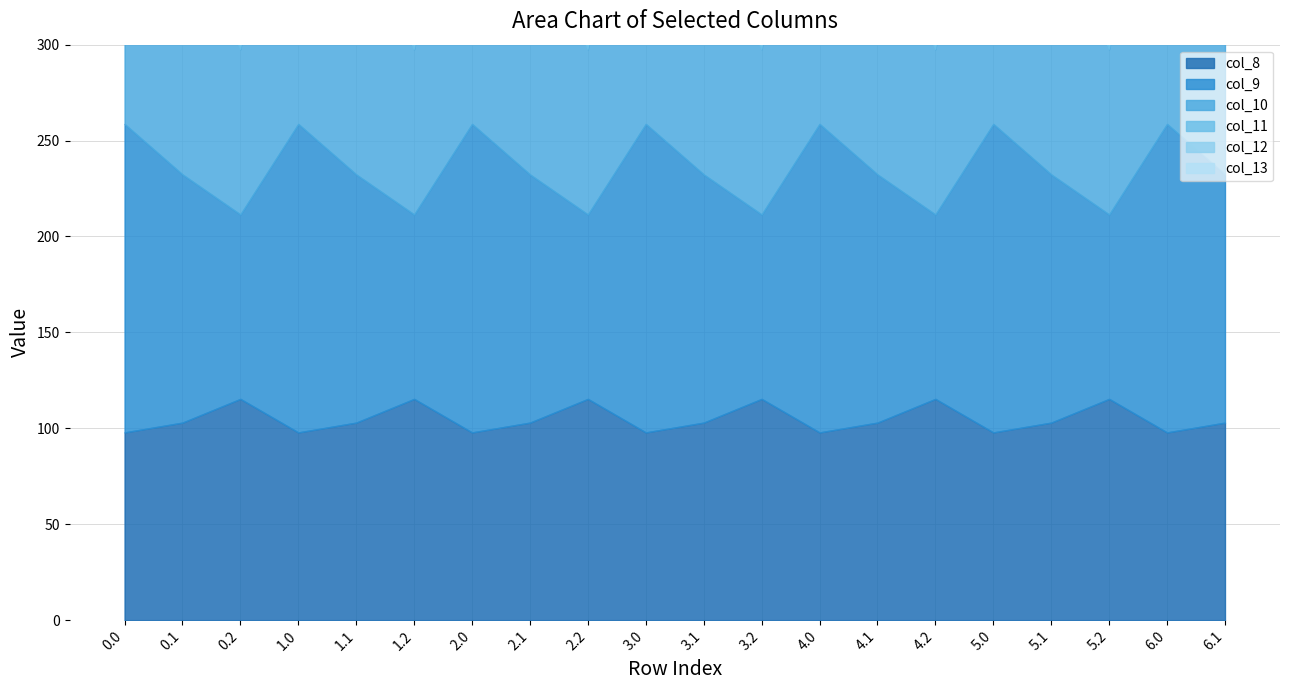

What is the sum of all col_10 values?

2988.0